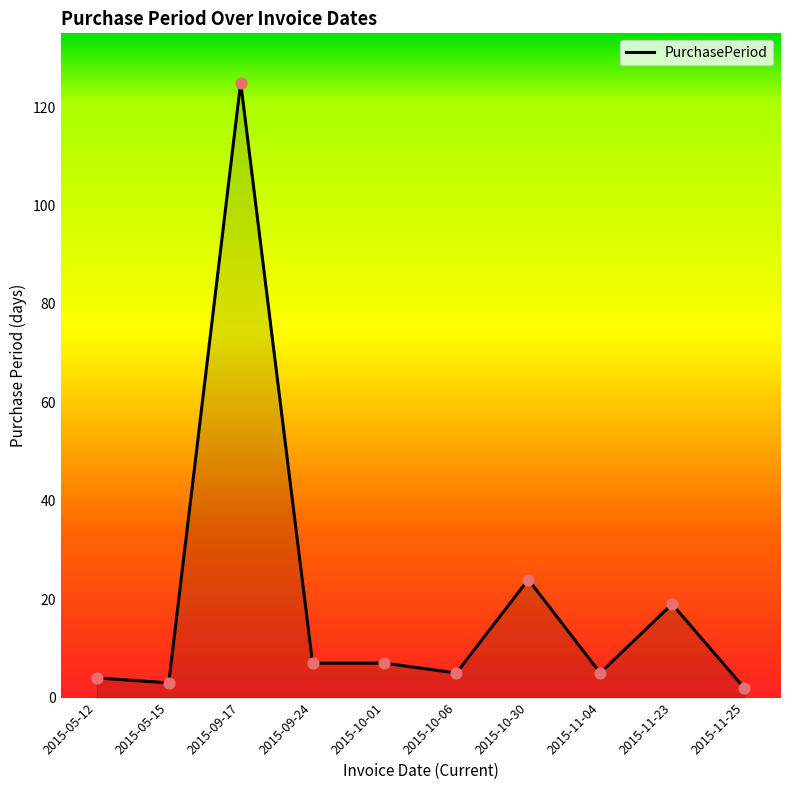

Between 2015-10-06 and 2015-10-30, which is larger?

2015-10-30